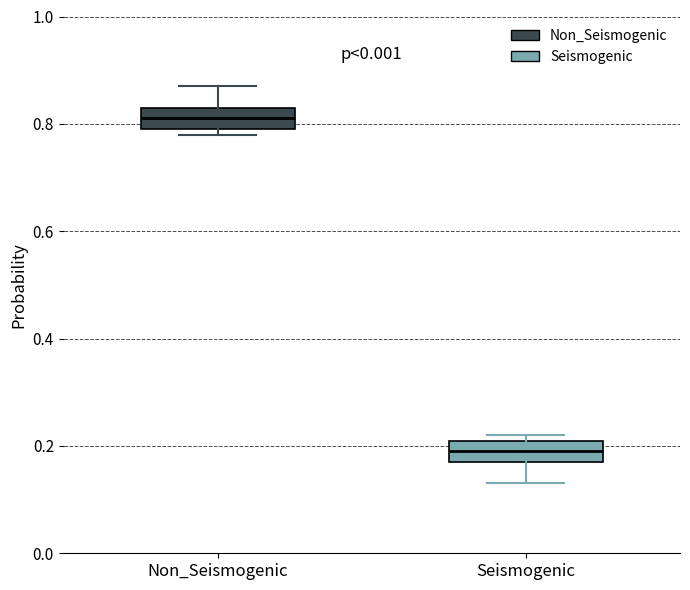

Where is the upper edge of the box for Non_Seismogenic on the y-axis? The values are not printed on the chart, so give them approximately, as read against the axis.

0.84